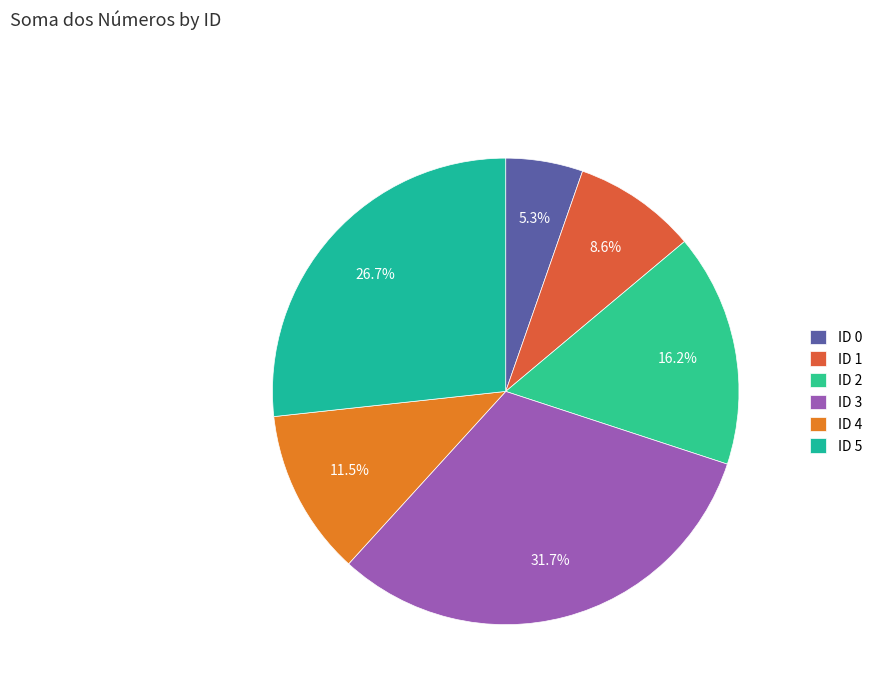

Is it true that ID 5 is 22% of the pie?

False